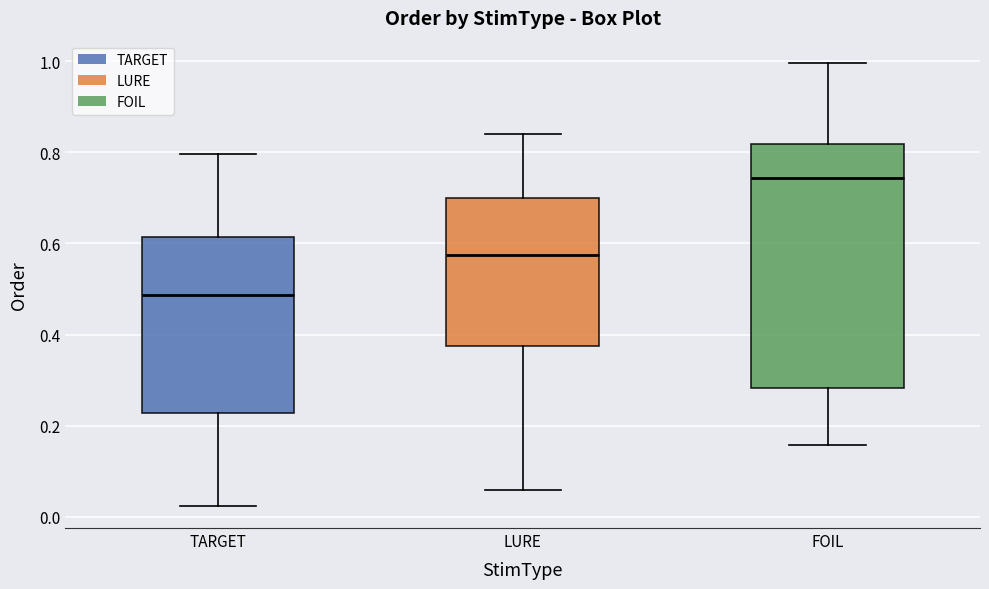

Reading left to right, transcribe this box plot: for each box, give where its median line is, the range the box spans, and where its two whiskers end, as read against the y-axis. The values are not printed on the chart, so give them approximately, as read against the axis.

TARGET: median 0.48, box 0.22 to 0.62, whiskers 0.02 to 0.80
LURE: median 0.58, box 0.38 to 0.70, whiskers 0.06 to 0.84
FOIL: median 0.74, box 0.28 to 0.82, whiskers 0.16 to 1.00